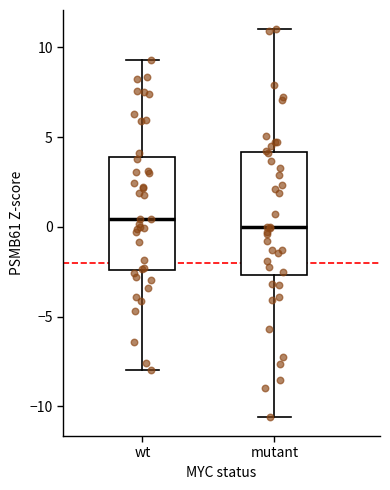

Reading left to right, transcribe this box plot: for each box, give where its median line is, the range the box spans, and where its two whiskers end, as read against the y-axis. The values are not printed on the chart, so give them approximately, as read against the axis.

wt: median 0.5, box -2.5 to 4.0, whiskers -8.0 to 9.5
mutant: median 0.0, box -2.5 to 4.0, whiskers -10.5 to 11.0